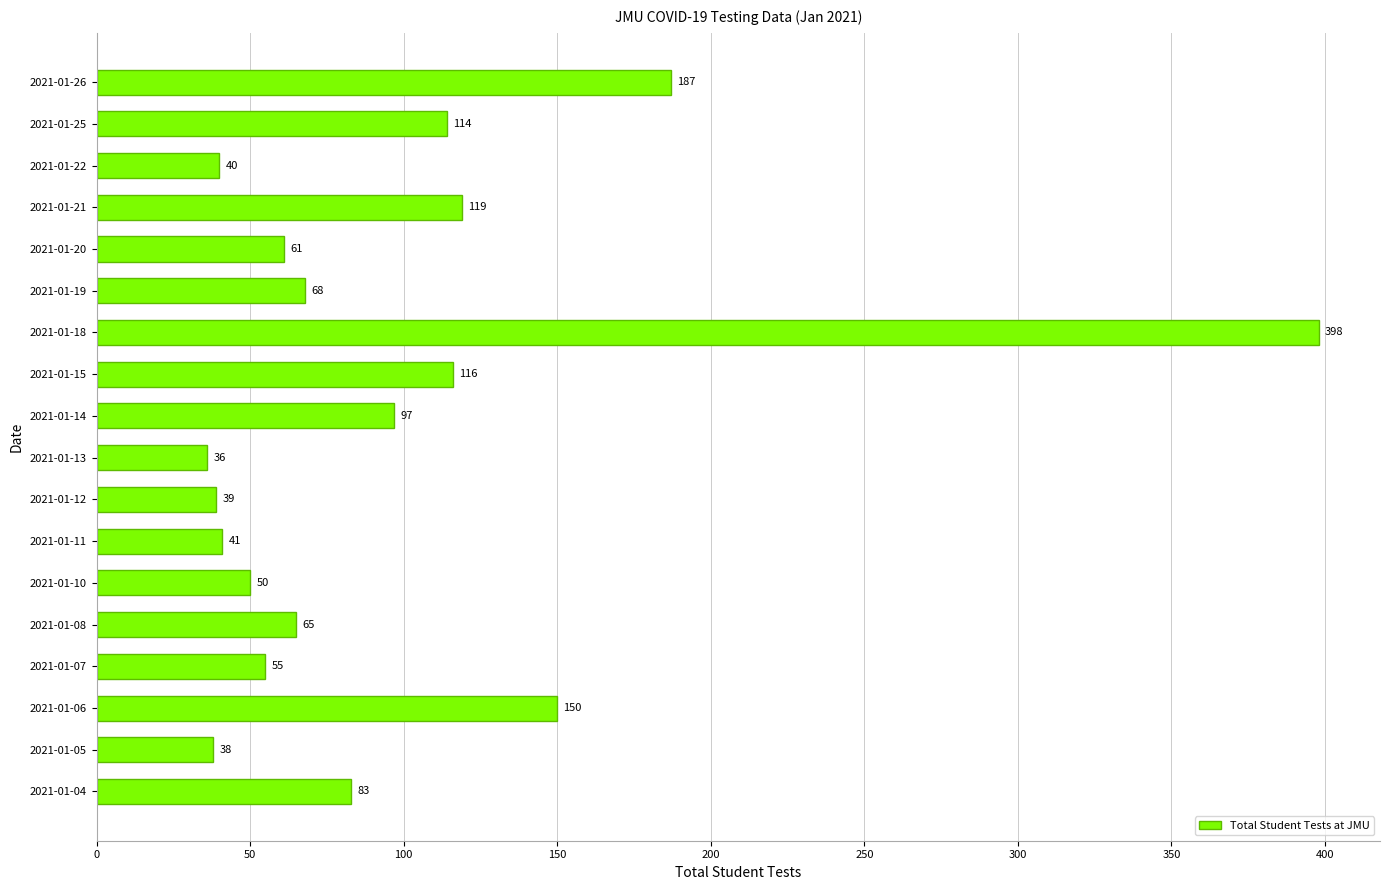

At which label is the value closest to 217?

2021-01-26